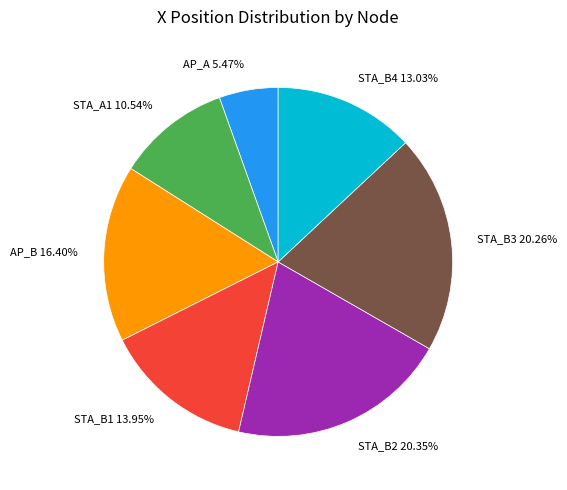

Which category has the smallest portion of the pie?

AP_A